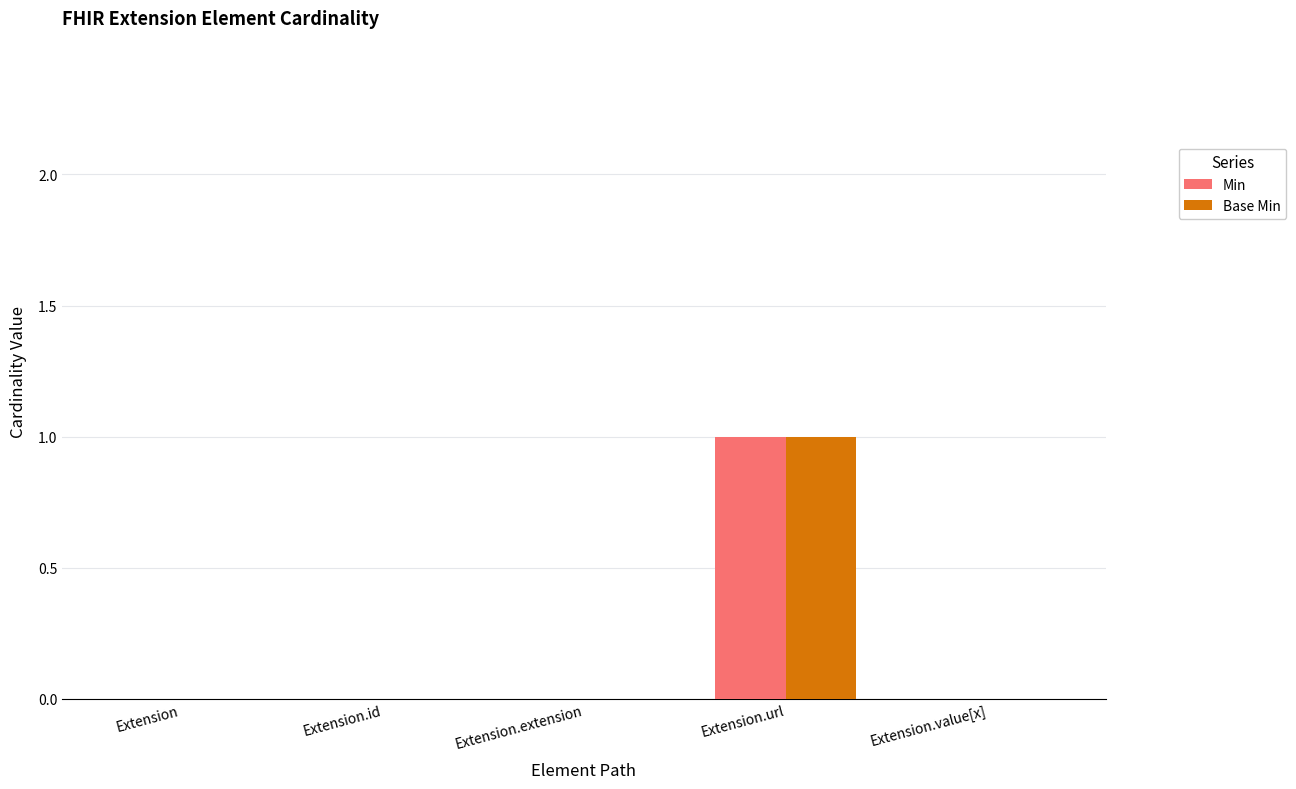

Which category has the highest value across all series?

Extension.url